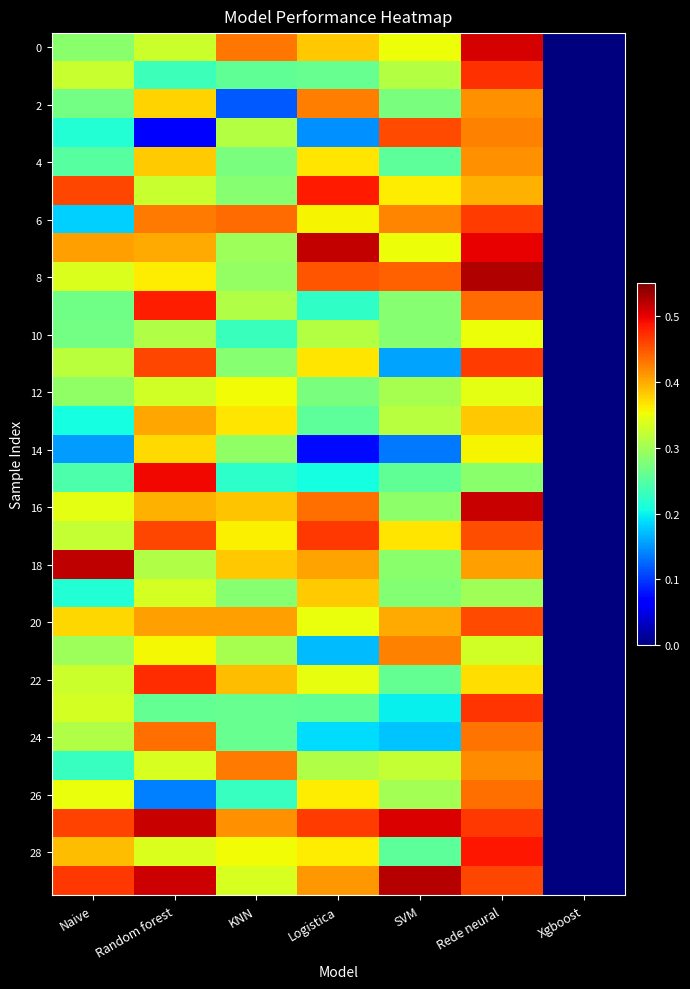

Which has a higher value, Random forest or Rede neural?

Rede neural